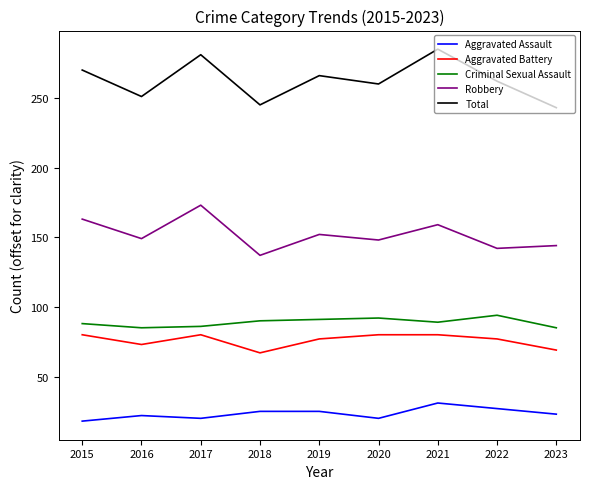

What is the smallest value displayed?

18